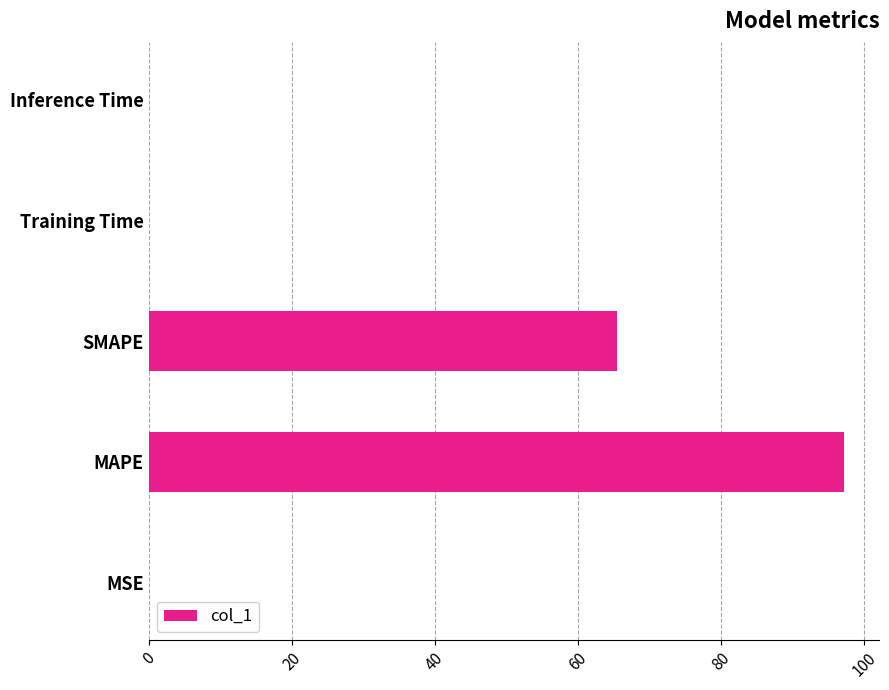

Where is the data nearest to the value 48?

SMAPE